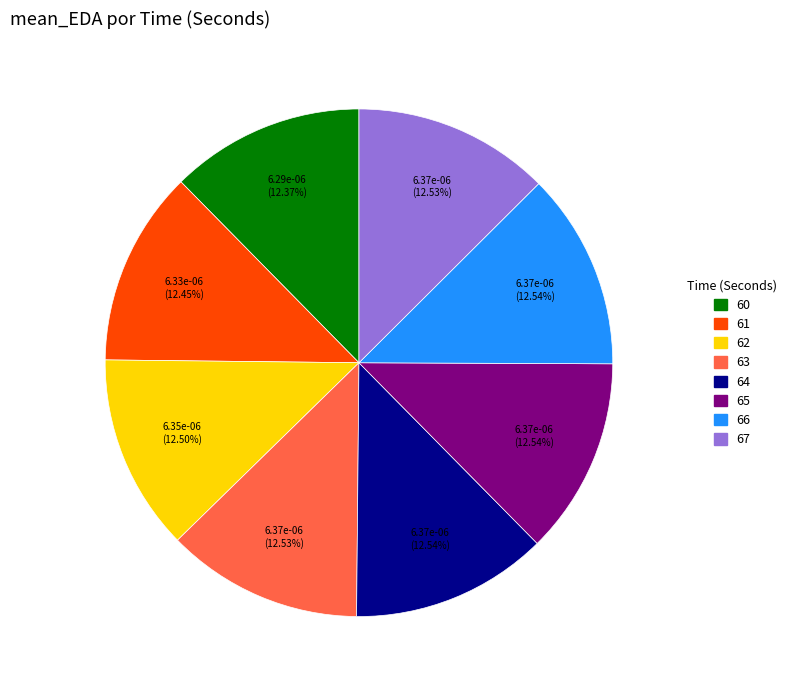

How many segments does this pie chart have?

8